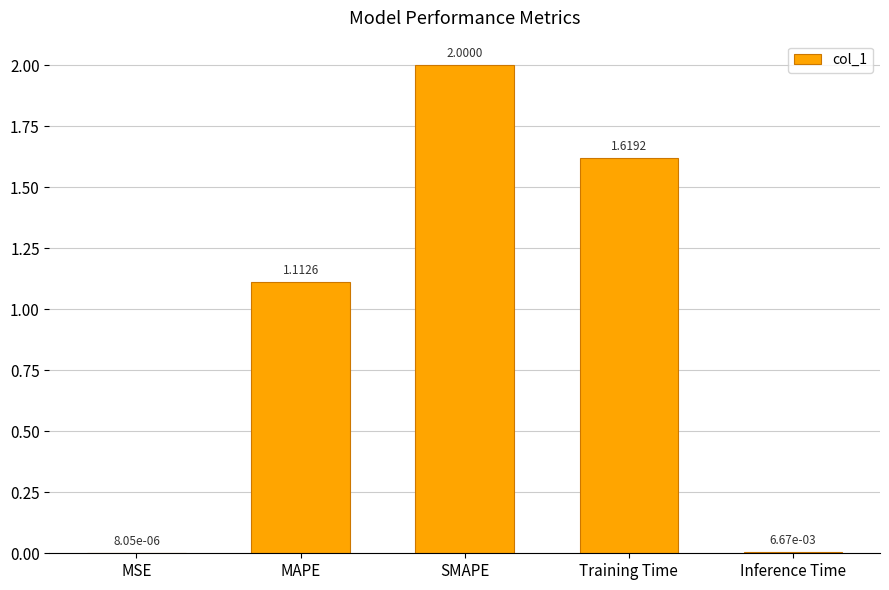

What is the sum of all values?

4.7